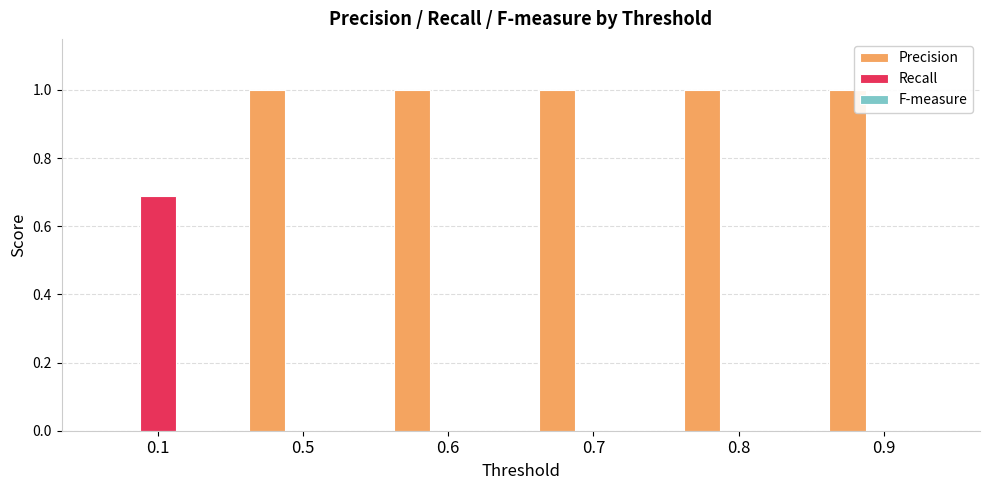

What is the average value of the Precision series?

0.8